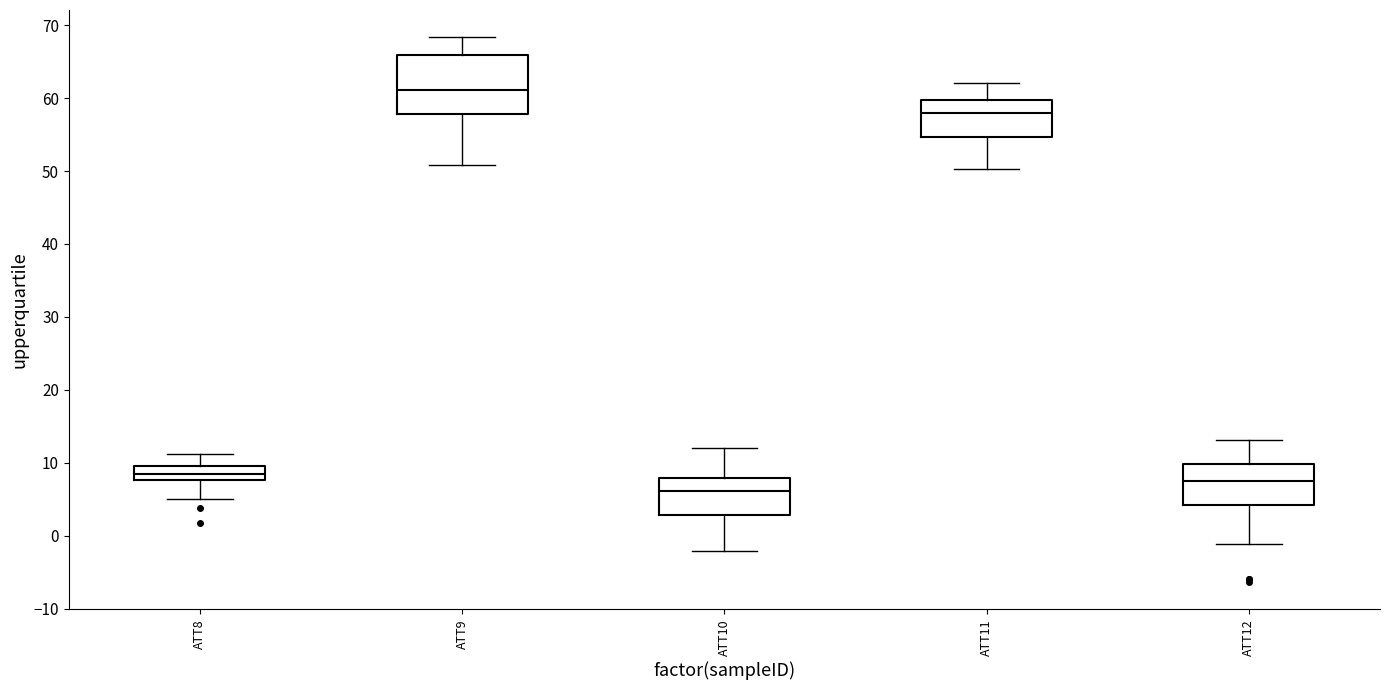

Which box is the tallest, from its lower edge to its upper edge?

ATT9